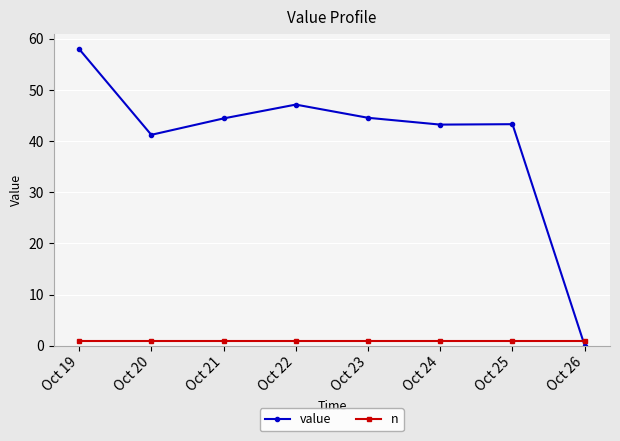

In value, how many points are lower than both neighbors (excluding endpoints)?

2